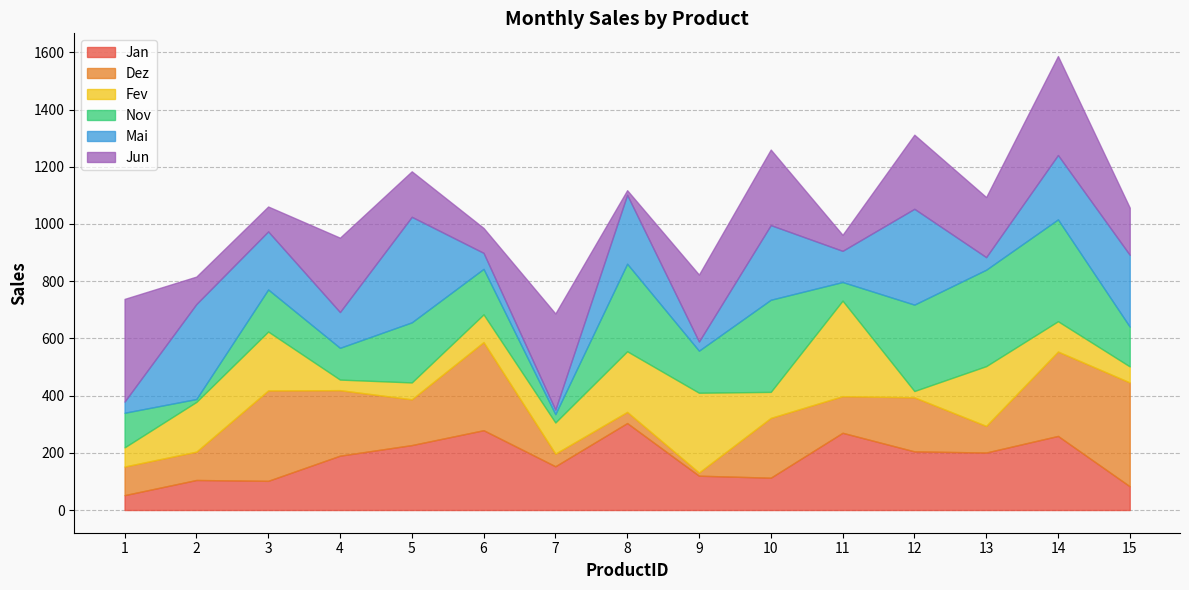

At which category does Dez reach its first local valley?

2